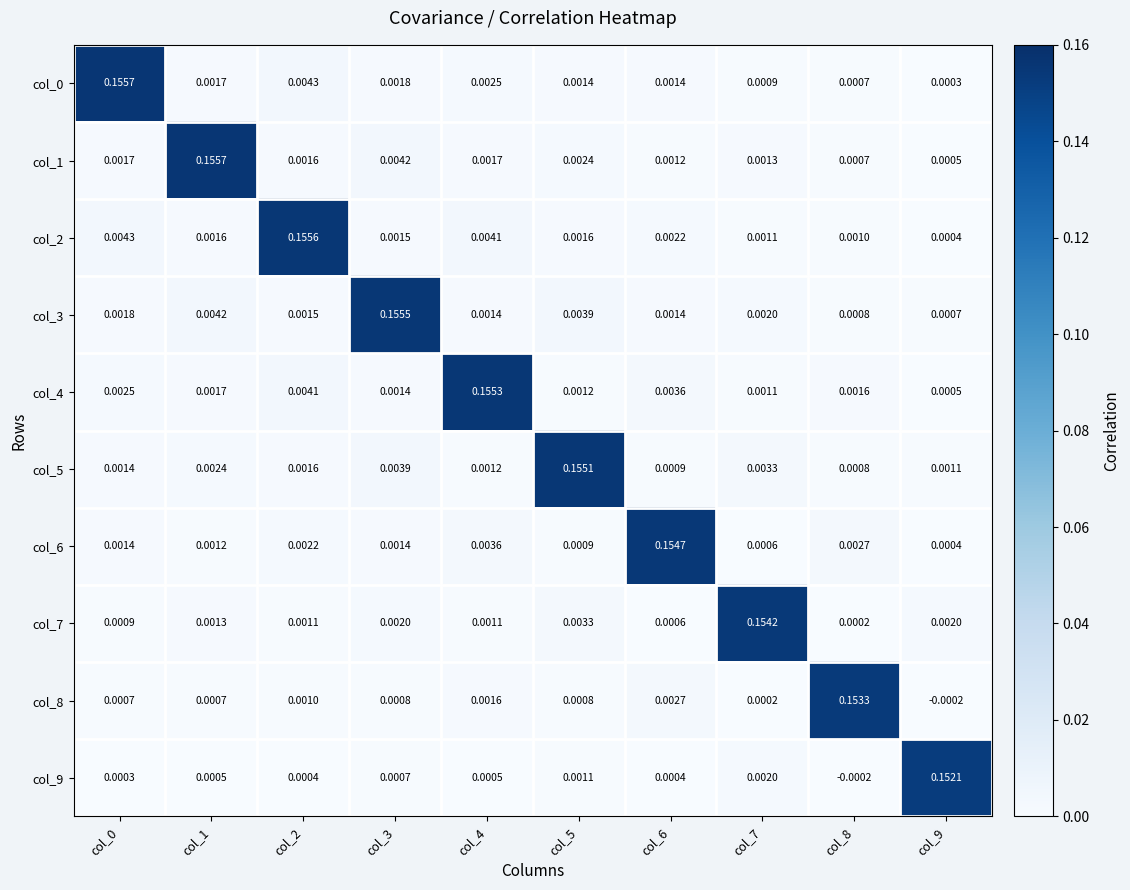

Is the value of col_9 at col_6 greater than the value of col_1 at col_1?

No